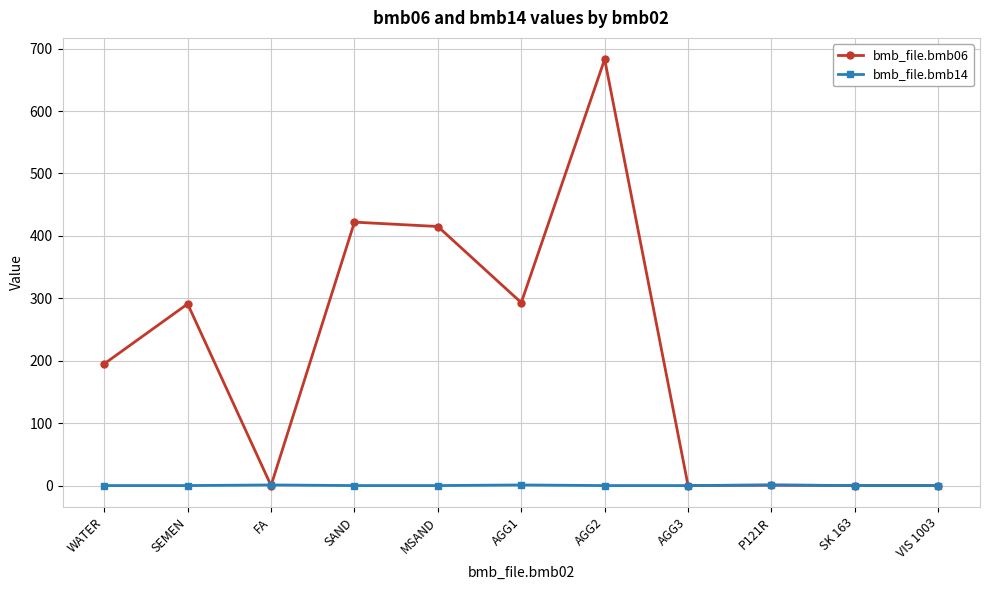

What is the total value across all series at MSAND?

415.0